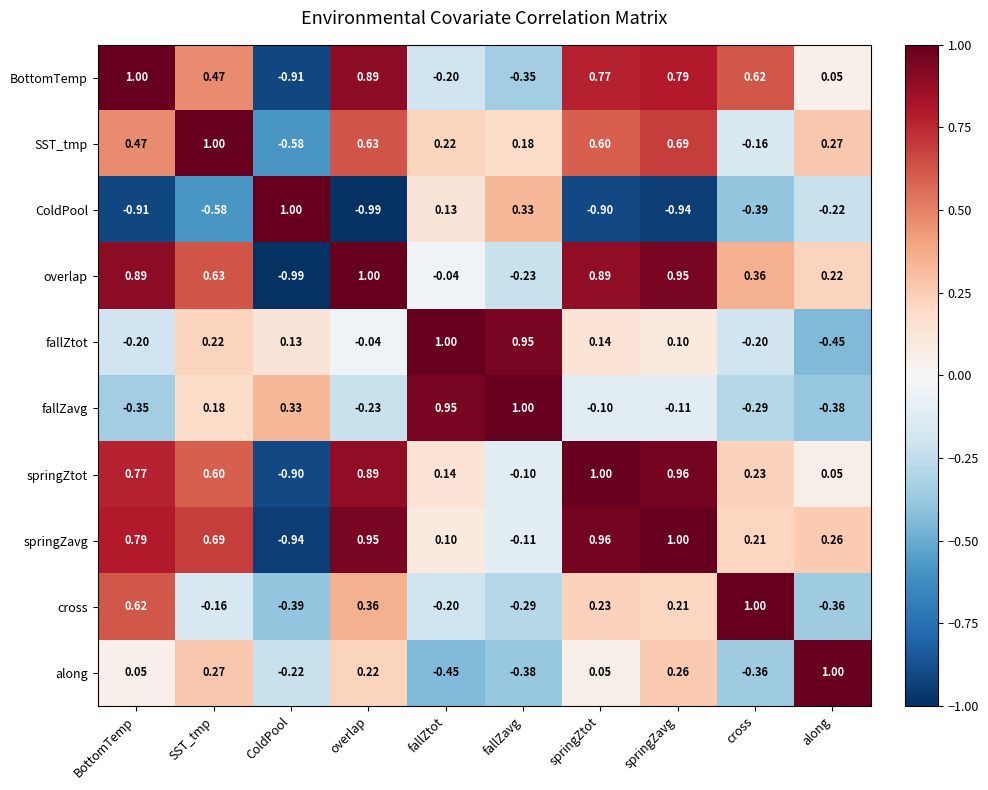

Where is BottomTemp nearest to the value 0?

along